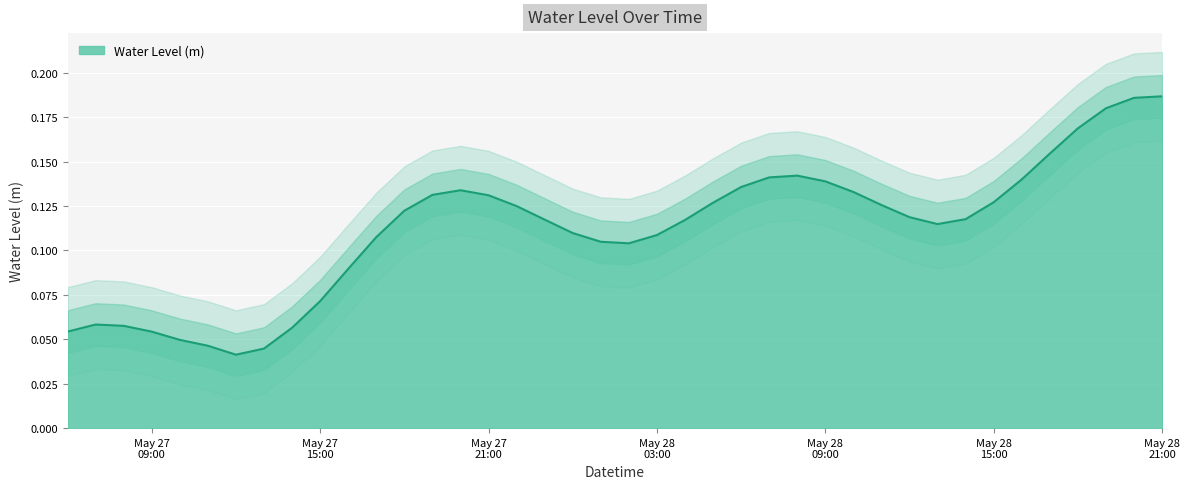

At which category does the data reach its first local peak?

2023-05-27 07:00:00